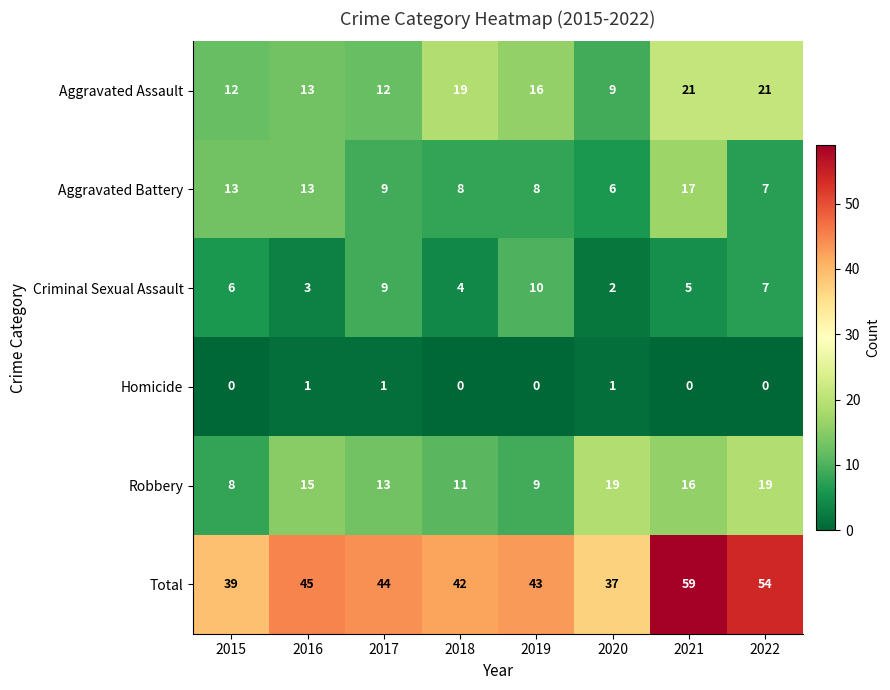

What is the difference between the highest and lowest values at 2022?

54